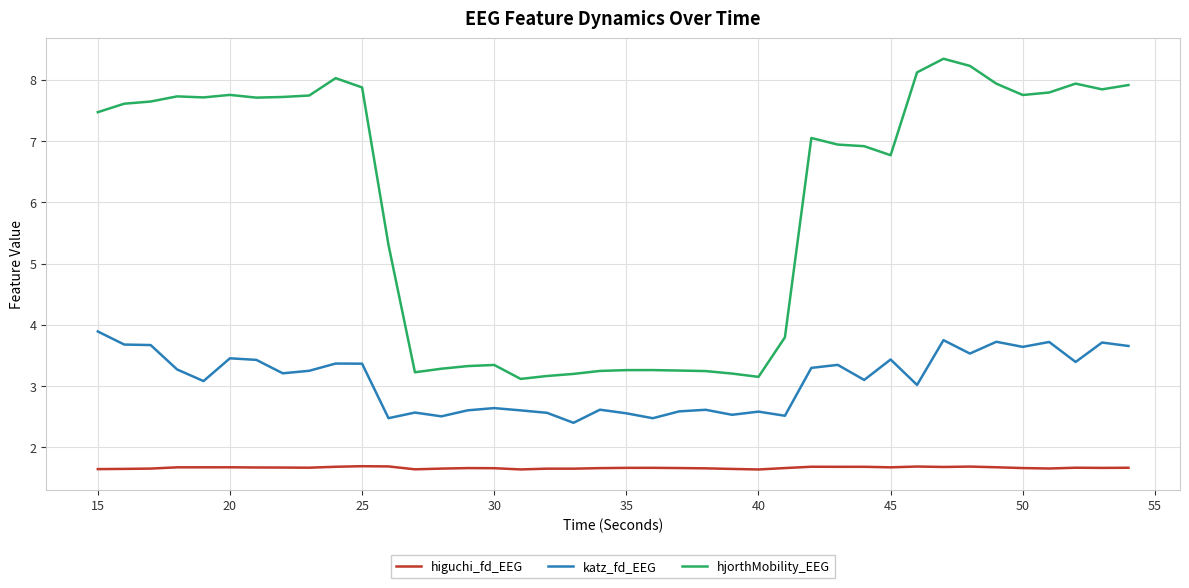

At how many categories does at least one series exceed 3?

40